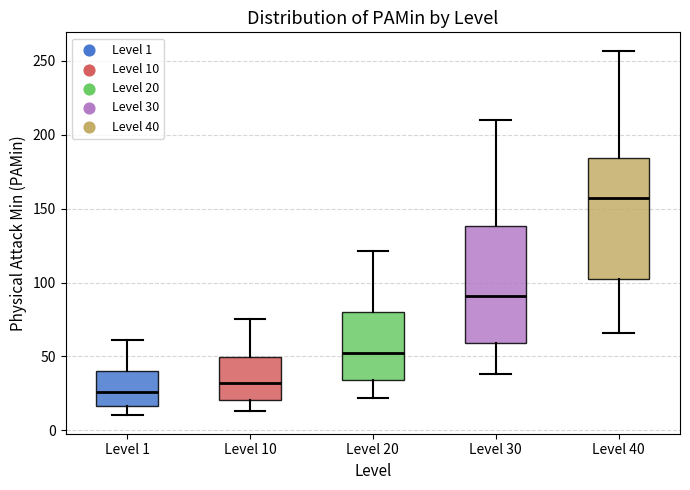

Reading left to right, read every box against the y-axis: the position of its median line, the range the box covers, and the ends of its whiskers. The values are not printed on the chart, so give them approximately, as read against the axis.

Level 1: median 25, box 15 to 40, whiskers 10 to 60
Level 10: median 30, box 20 to 50, whiskers 15 to 75
Level 20: median 55, box 35 to 80, whiskers 20 to 120
Level 30: median 90, box 60 to 140, whiskers 40 to 210
Level 40: median 155, box 100 to 185, whiskers 65 to 255